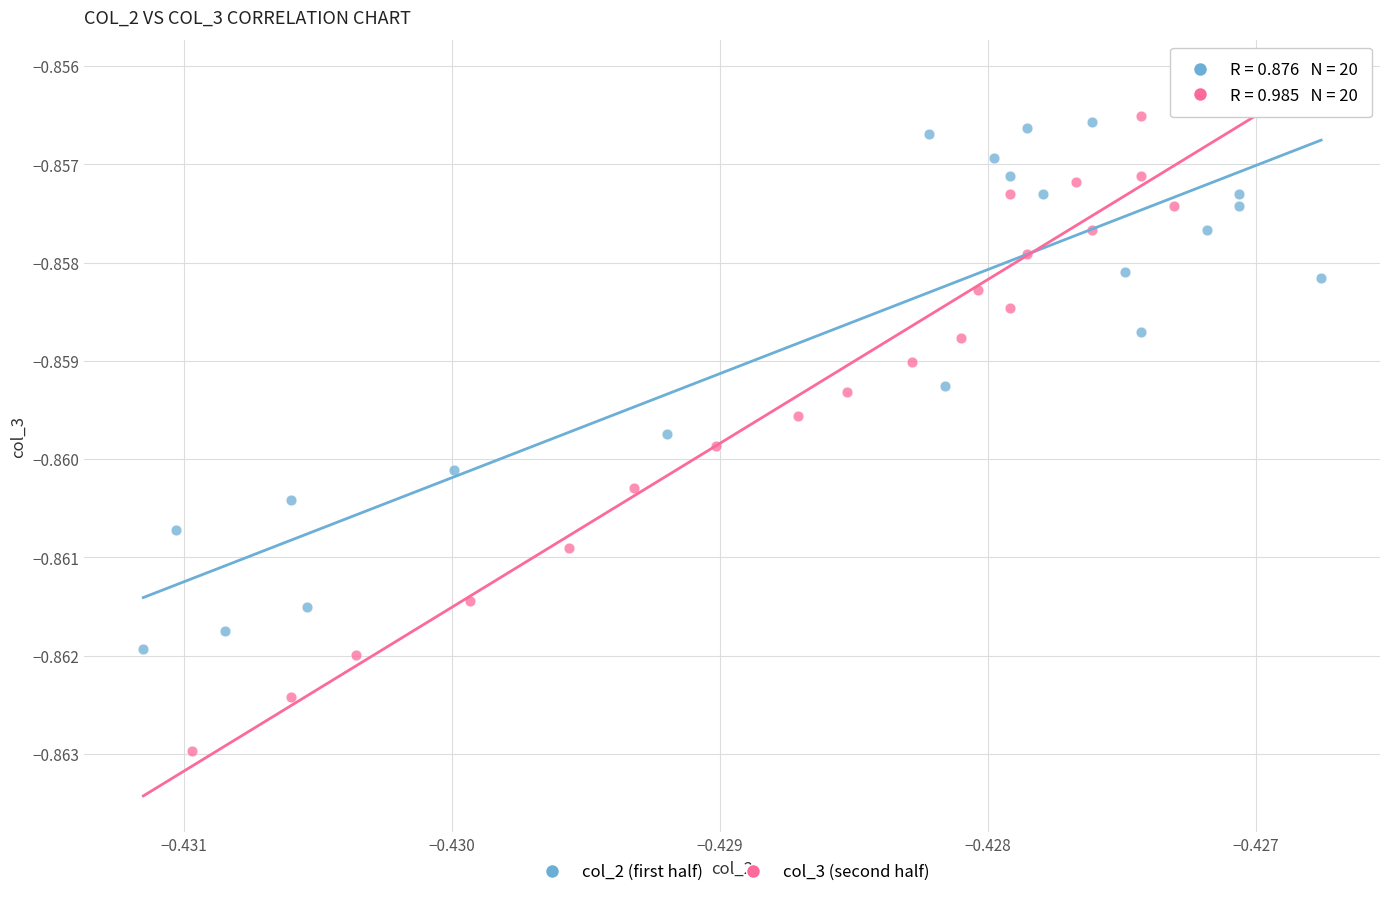

Which series contains the lowest Y value?

col_3 (second half)